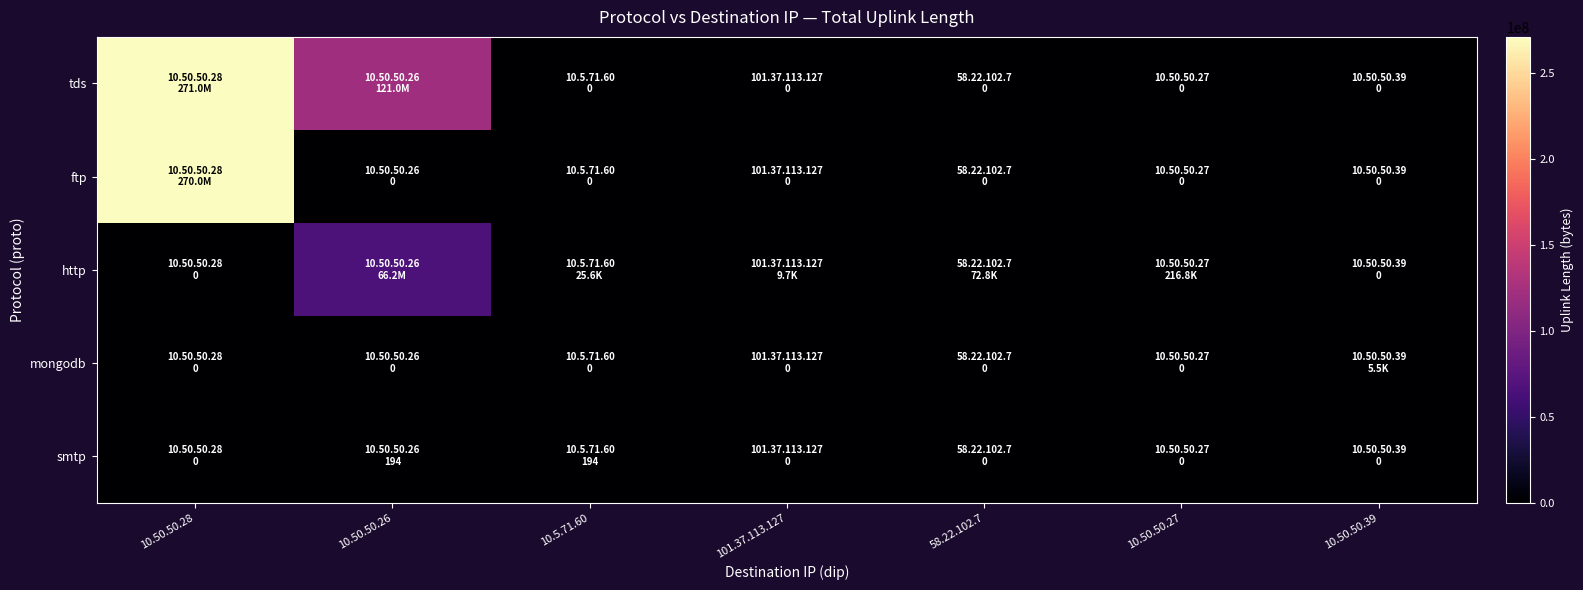

Between 101.37.113.127 and 10.50.50.39, which series saw the biggest shift?

http